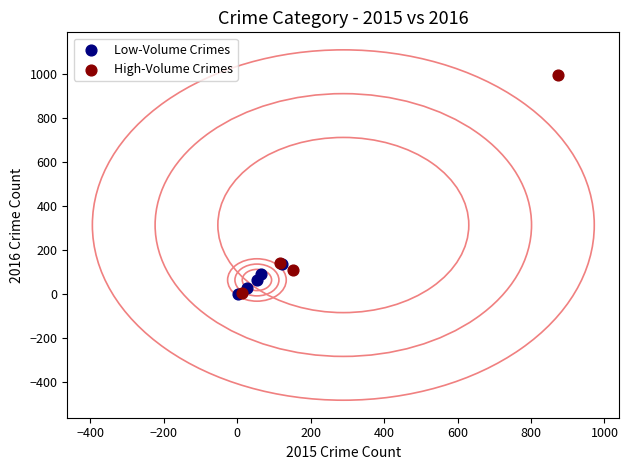

Which series reaches the maximum Y coordinate?

High-Volume Crimes